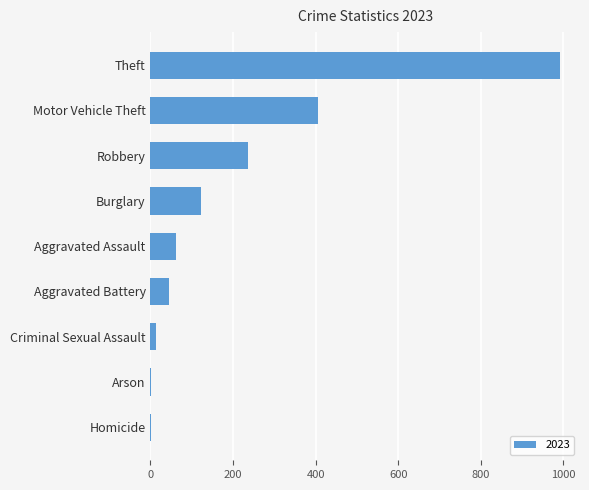

Count the number of data series in this chart.

1